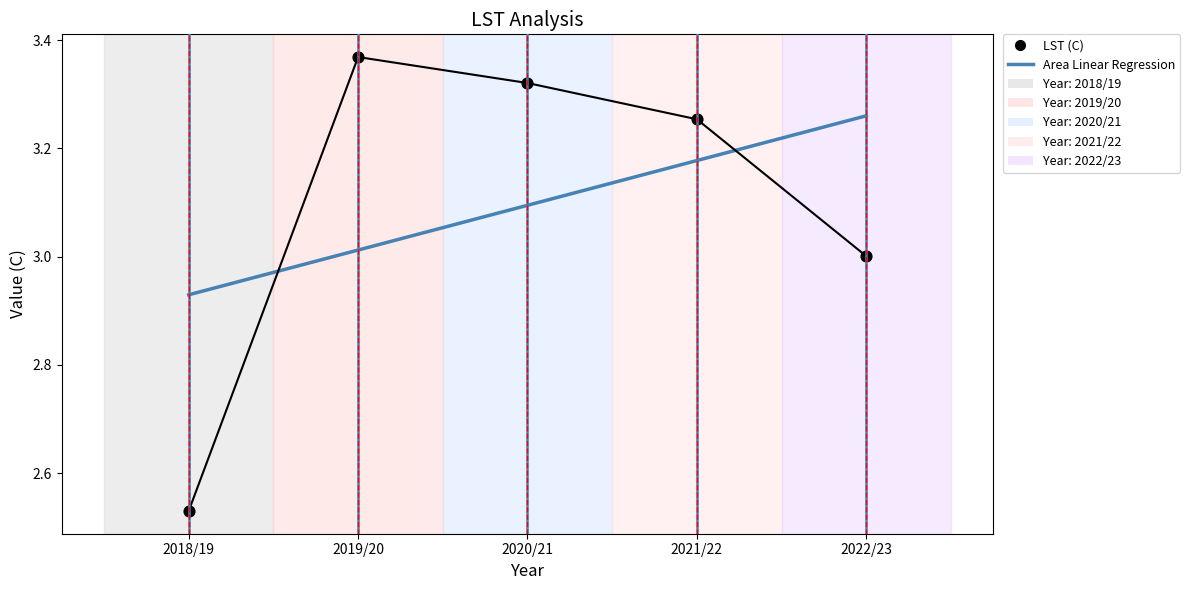

What is the total value across all series at 2022/23?

6.3